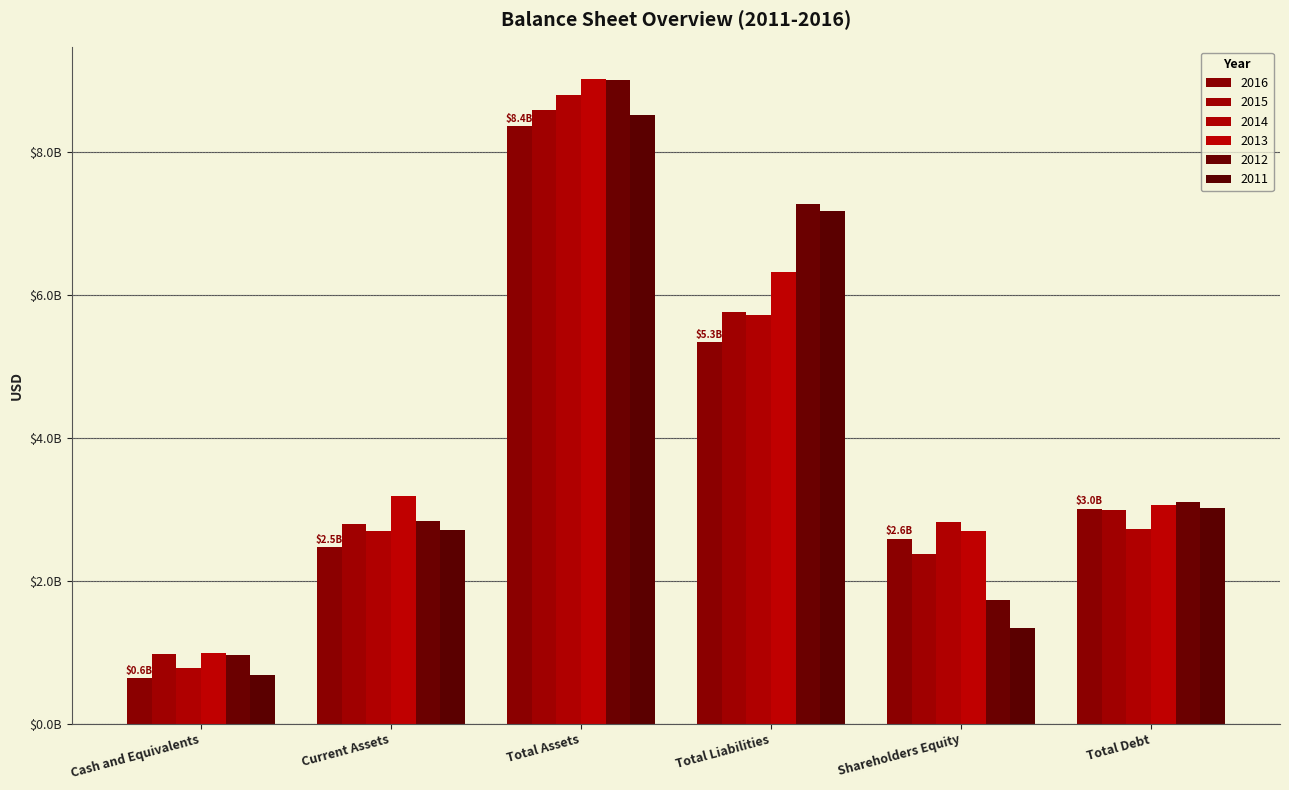

What is the label of the 2nd bar from the right?

Shareholders Equity